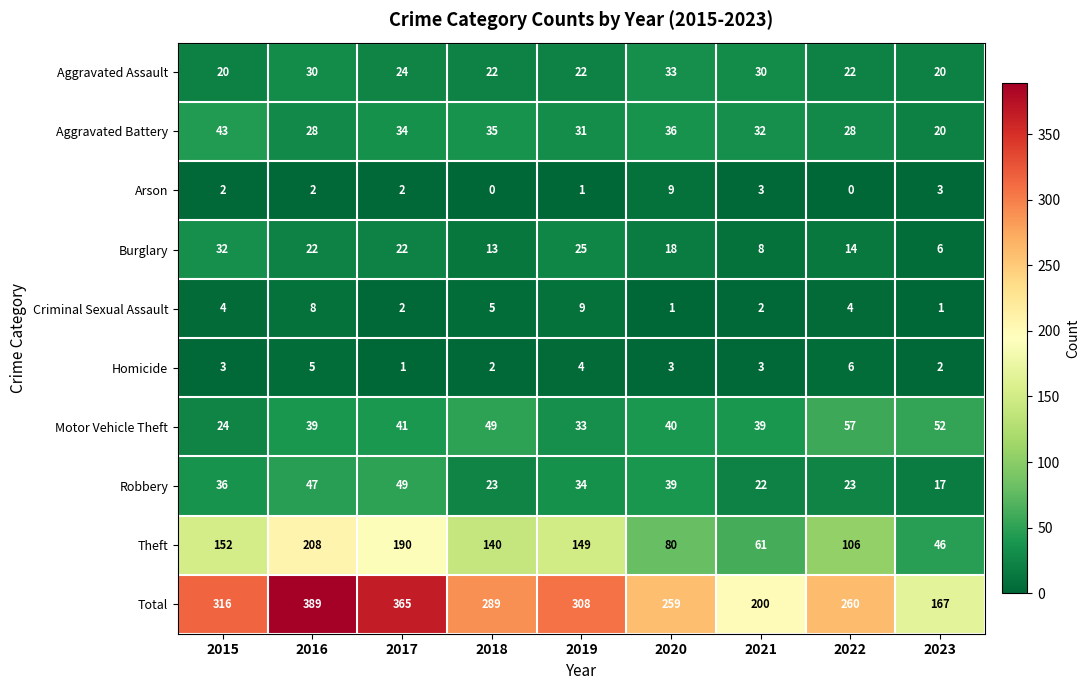

What is the spread (max minus min) of values at 2019?

307